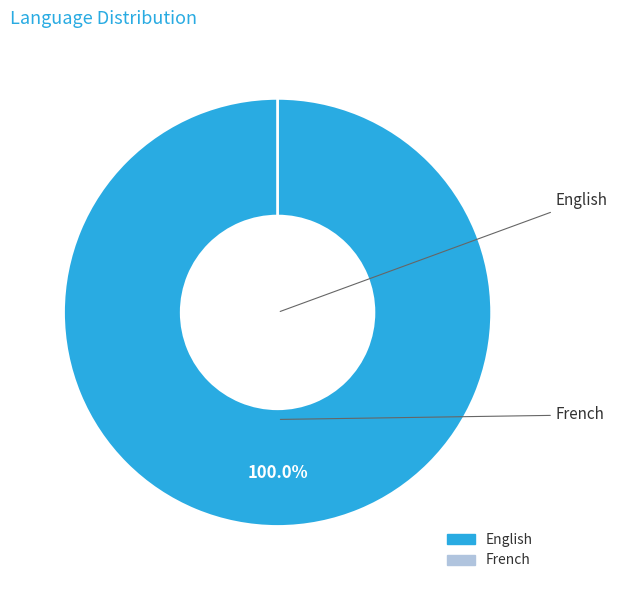

To the nearest percent, what is the difference between the largest and smallest slice percentages?

100%